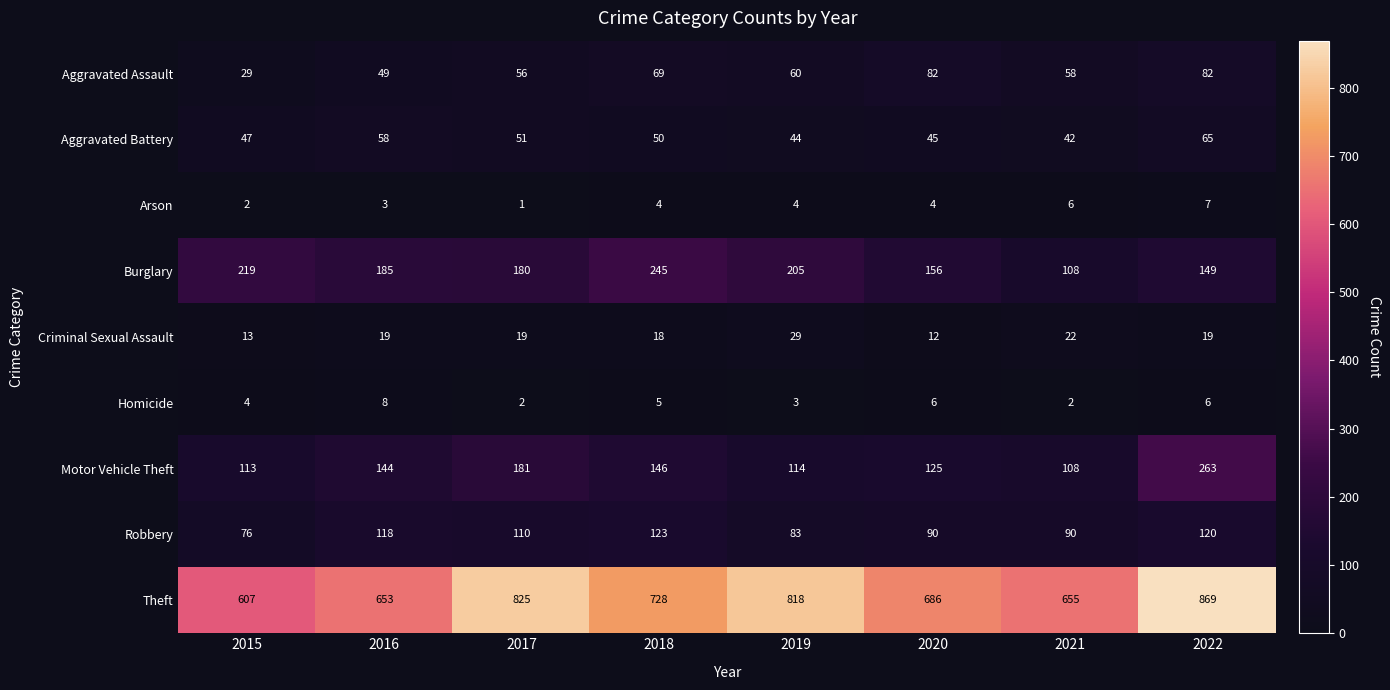

Rank the series at 2020 from lowest to highest value.

Arson, Homicide, Criminal Sexual Assault, Aggravated Battery, Aggravated Assault, Robbery, Motor Vehicle Theft, Burglary, Theft